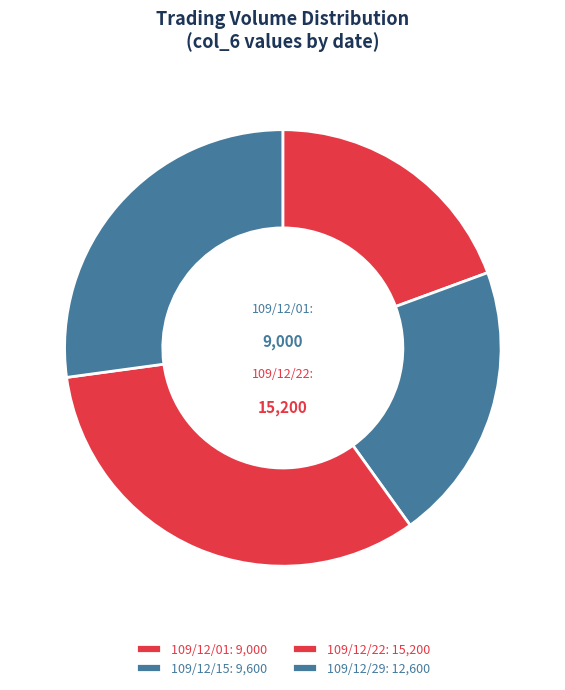

To the nearest percent, what is the average slice percentage?

25%